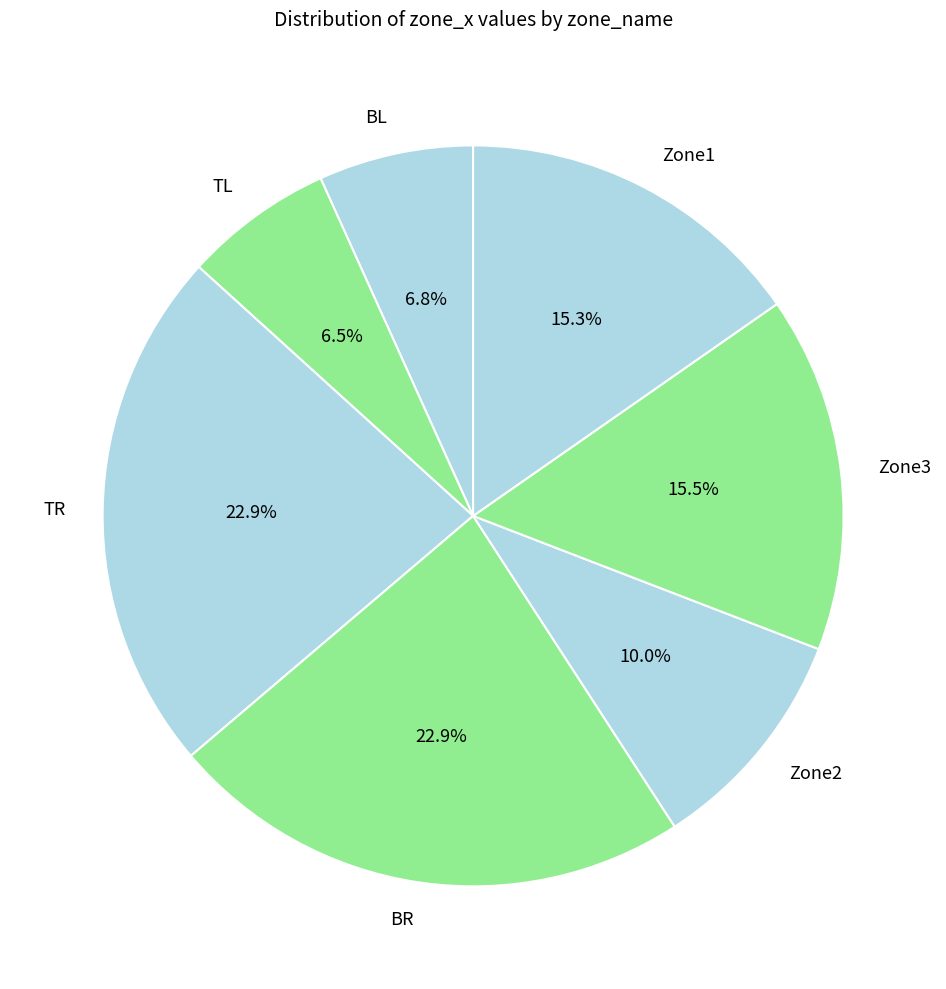

Is there any slice that represents more than half of the pie?

No